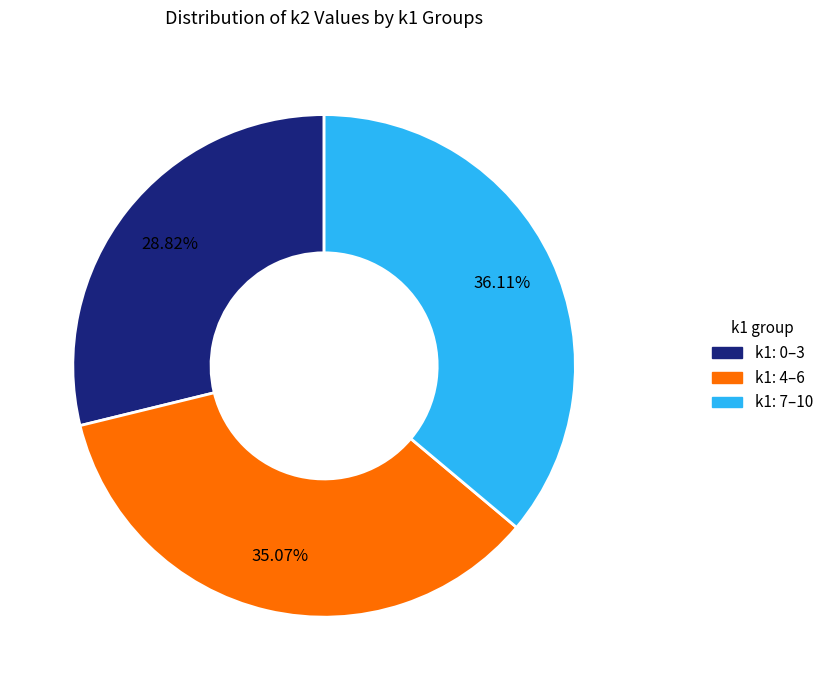

Is there any slice that represents more than half of the pie?

No